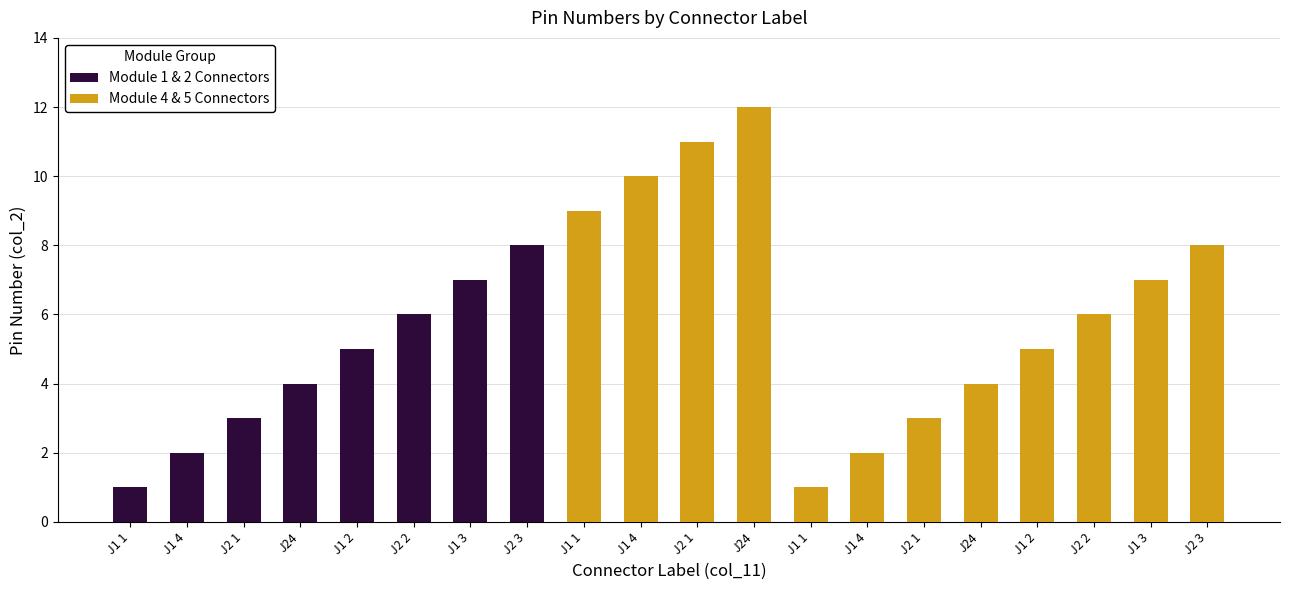

The chart shows a value of 11 at J1 3. True or false?

False